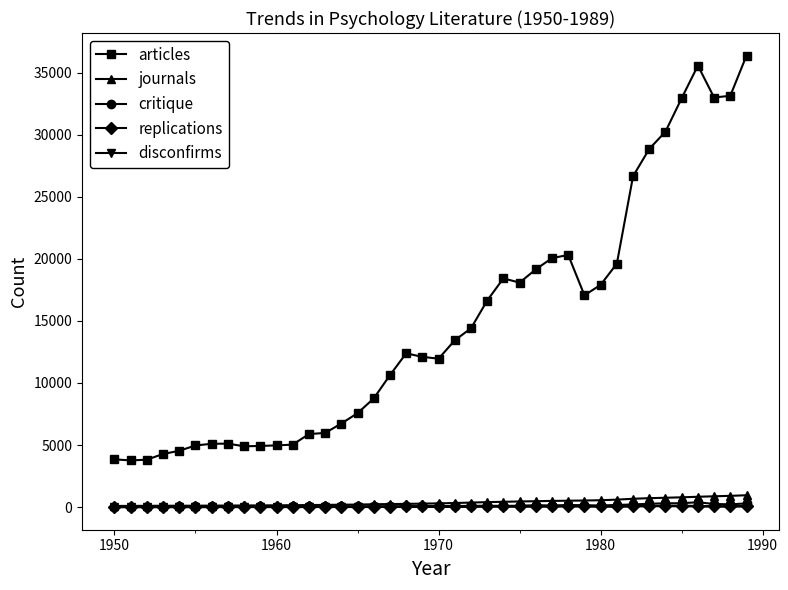

True or false: replications has more than 2 points higher than both neighbors.

True